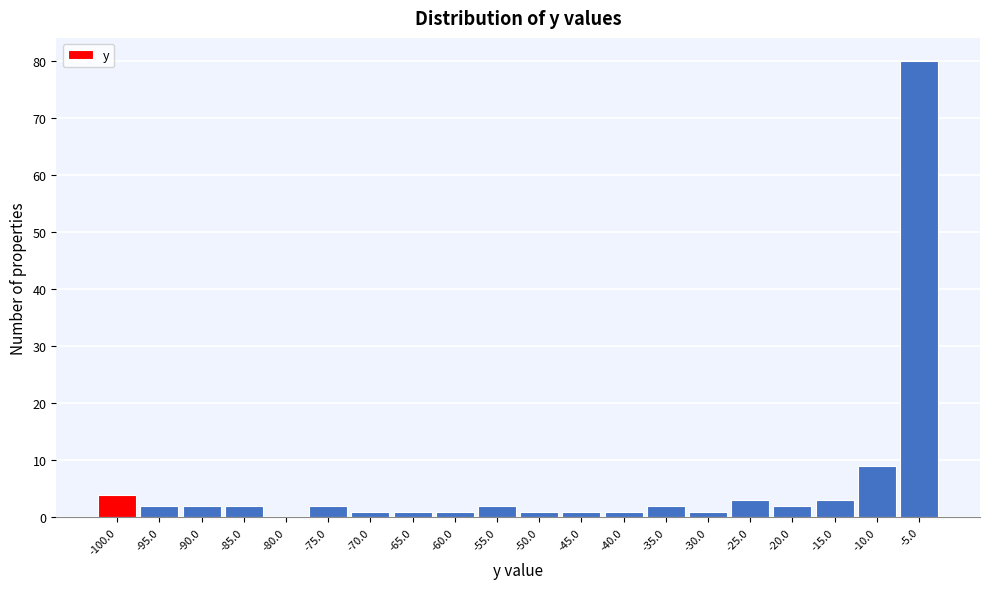

Reading left to right, what are all the values shown in this chart?

-100.0=4	-95.0=2	-90.0=2	-85.0=2	-80.0=0	-75.0=2	-70.0=1	-65.0=1	-60.0=1	-55.0=2	-50.0=1	-45.0=1	-40.0=1	-35.0=2	-30.0=1	-25.0=3	-20.0=2	-15.0=3	-10.0=9	-5.0=80